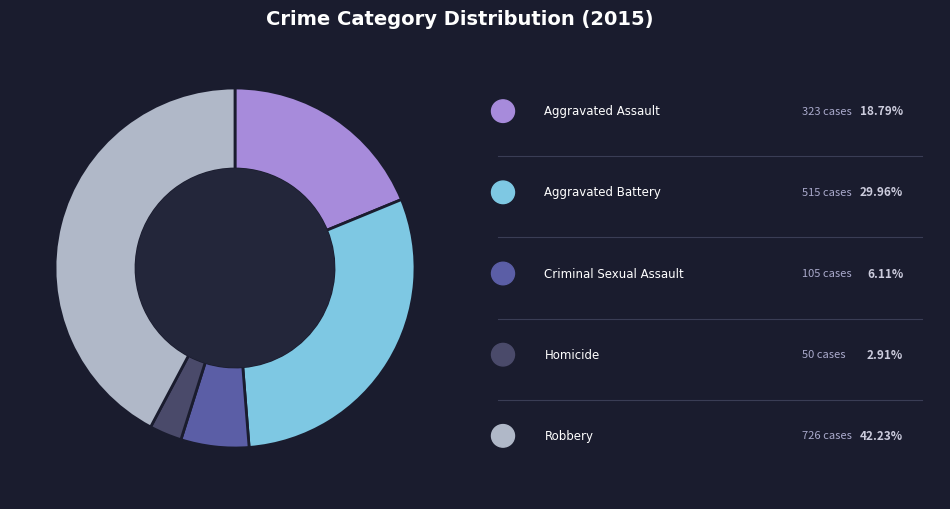

Does any single category account for the majority?

No